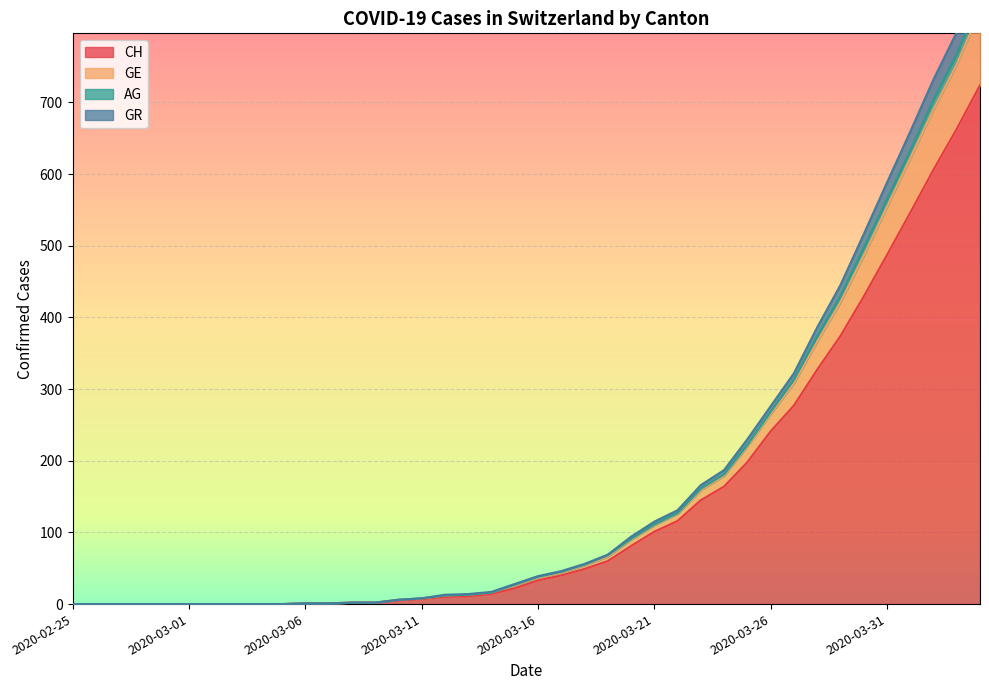

True or false: CH has a value of 0 at 2020-03-05.

True